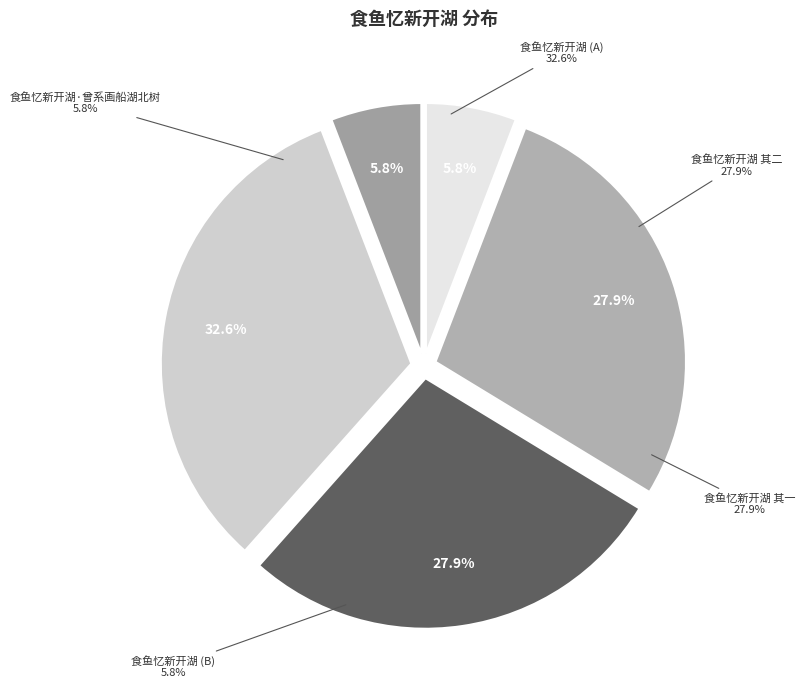

How many slices are in this pie chart?

5